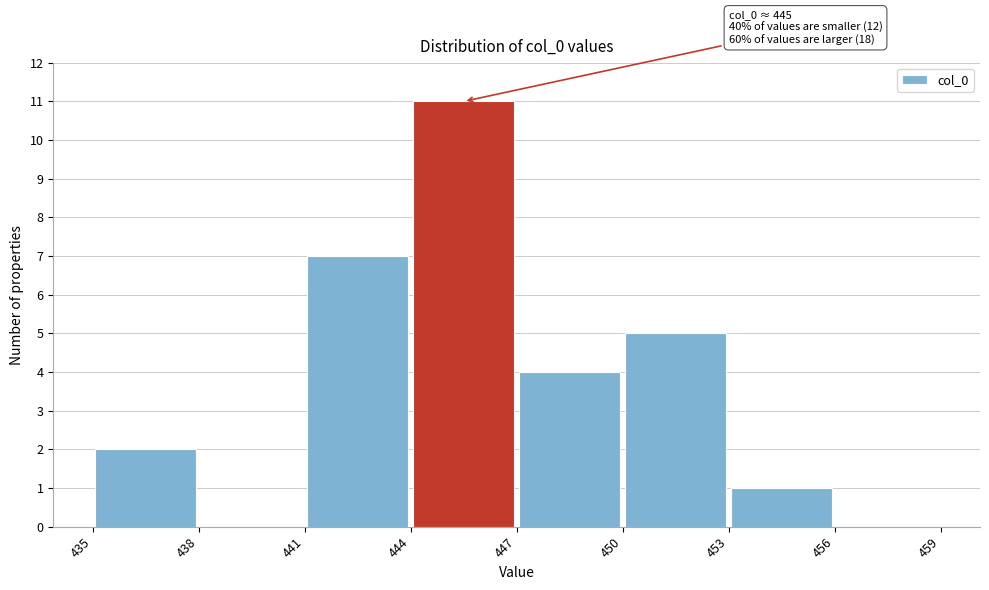

Which range on the x-axis has the tallest bar?

444 to 447